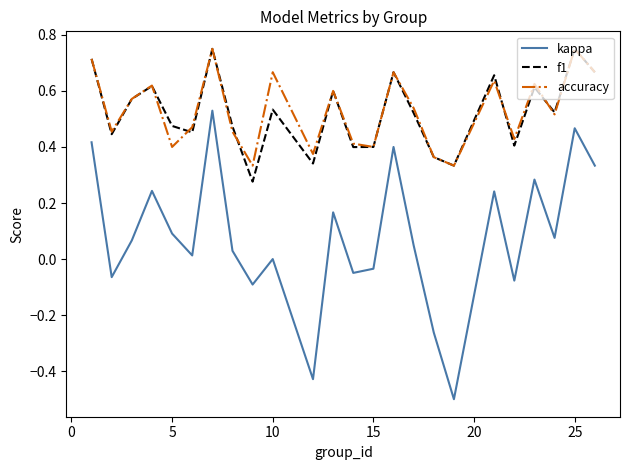

Which series has the widest spread of values?

kappa